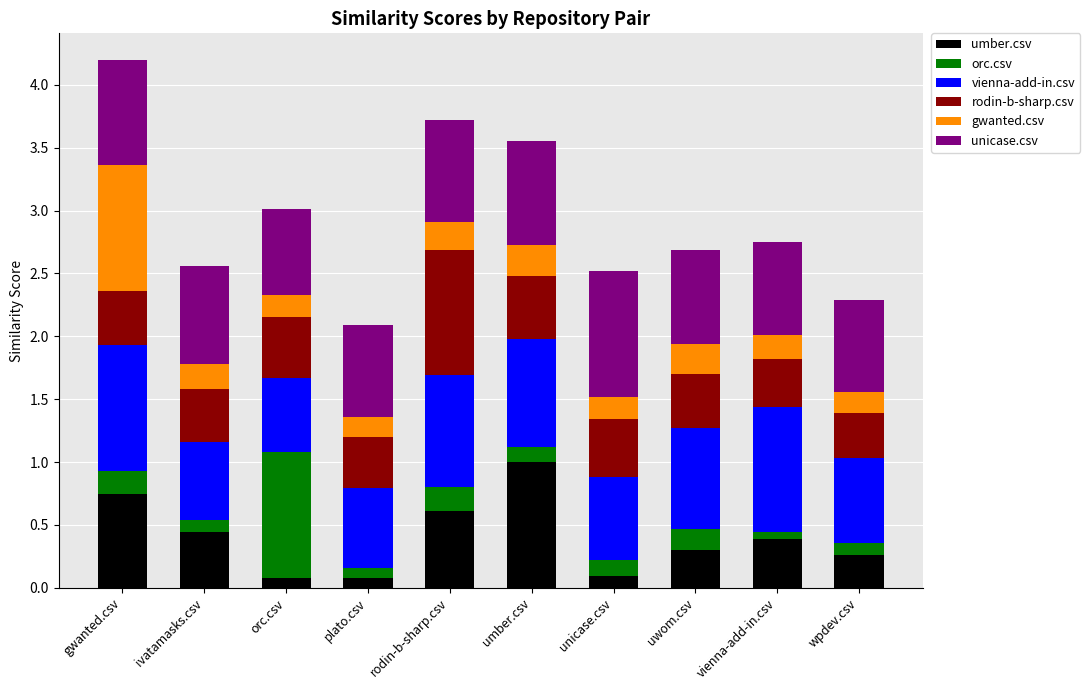

What is the maximum value for umber.csv?

1.0